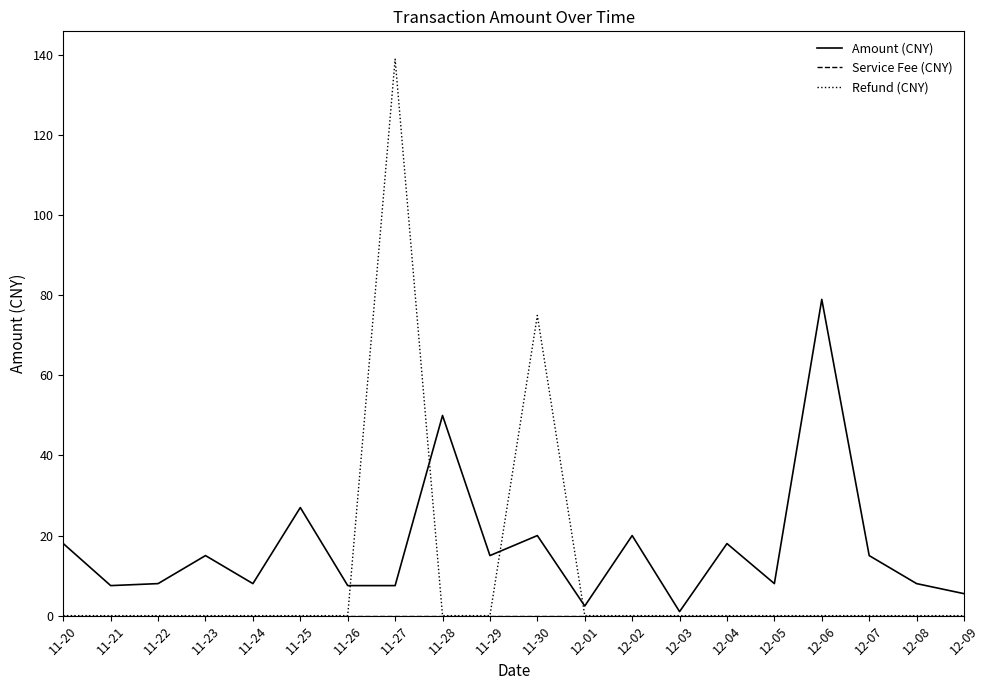

At which category is the sum across all series the highest?

11-27